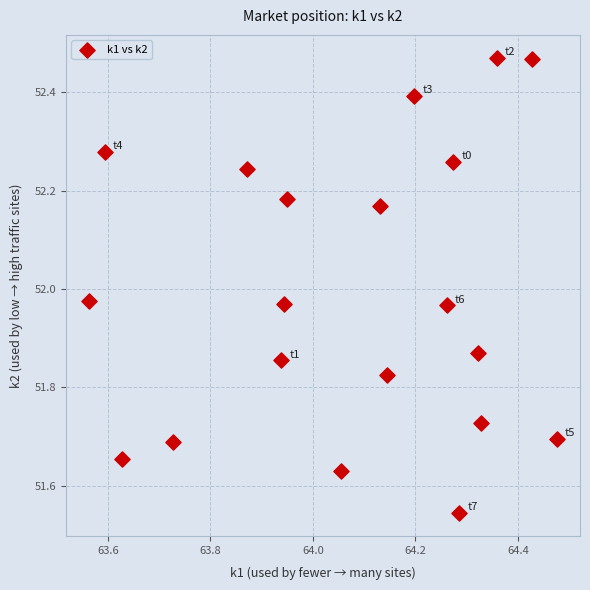

What is the range of X values (max minus min)?

0.9